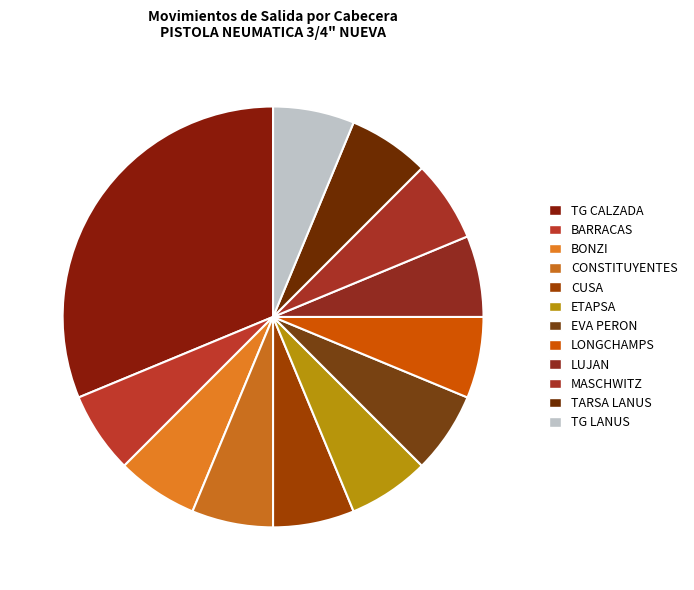

How many slices are in this pie chart?

12